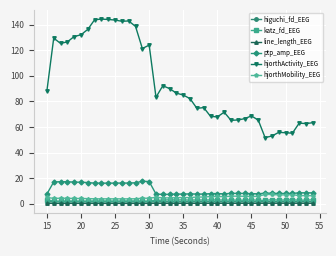

True or false: ptp_amp_EEG and hjorthActivity_EEG cross at least once.

False